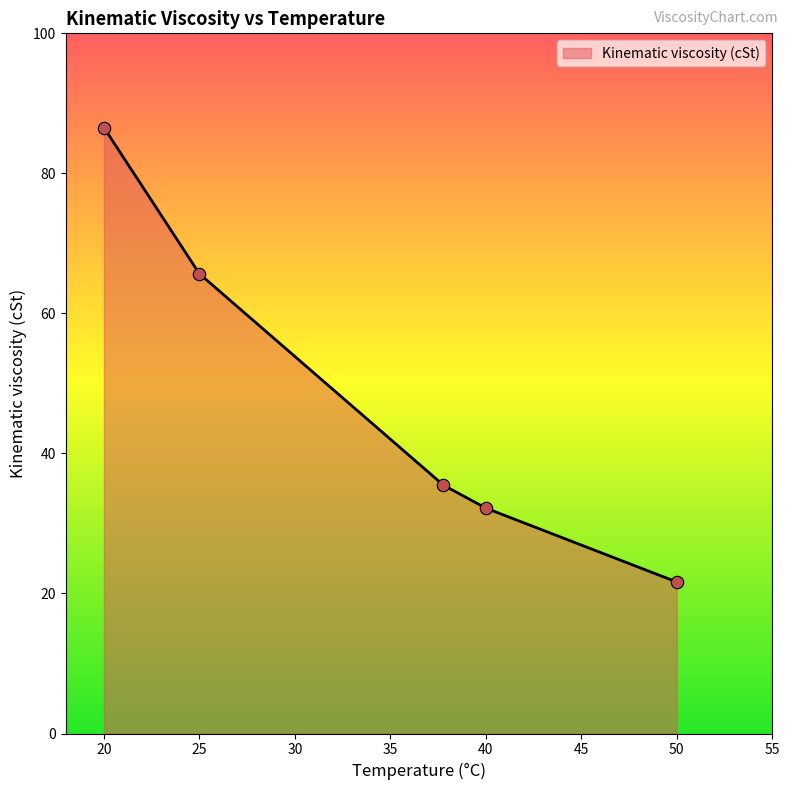

What is the change in value from 37.78 to 50?

-13.8